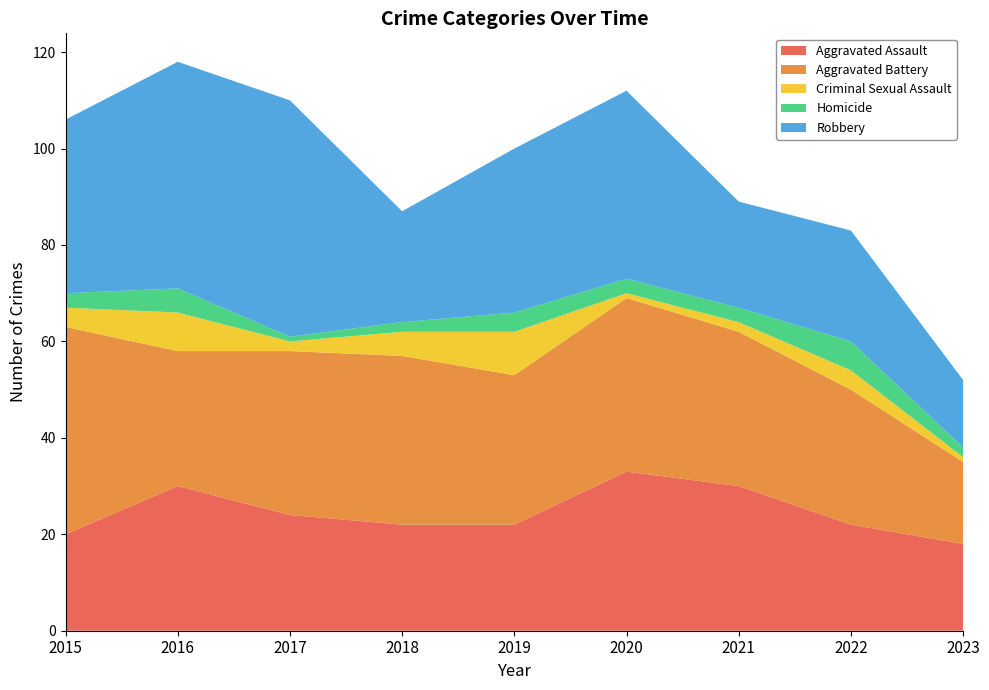

Reading left to right, what are all the values shown in this chart?

Aggravated Assault: 20	30	24	22	22	33	30	22	18
Aggravated Battery: 43	28	34	35	31	36	32	28	17
Criminal Sexual Assault: 4	8	2	5	9	1	2	4	1
Homicide: 3	5	1	2	4	3	3	6	2
Robbery: 36	47	49	23	34	39	22	23	14